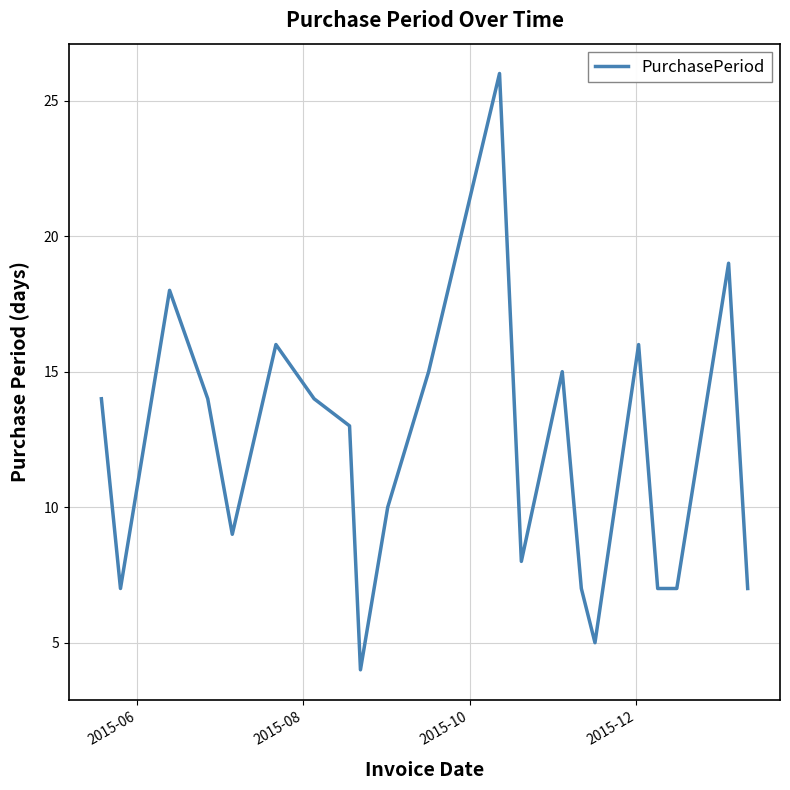

What is the maximum value shown in the chart?

26